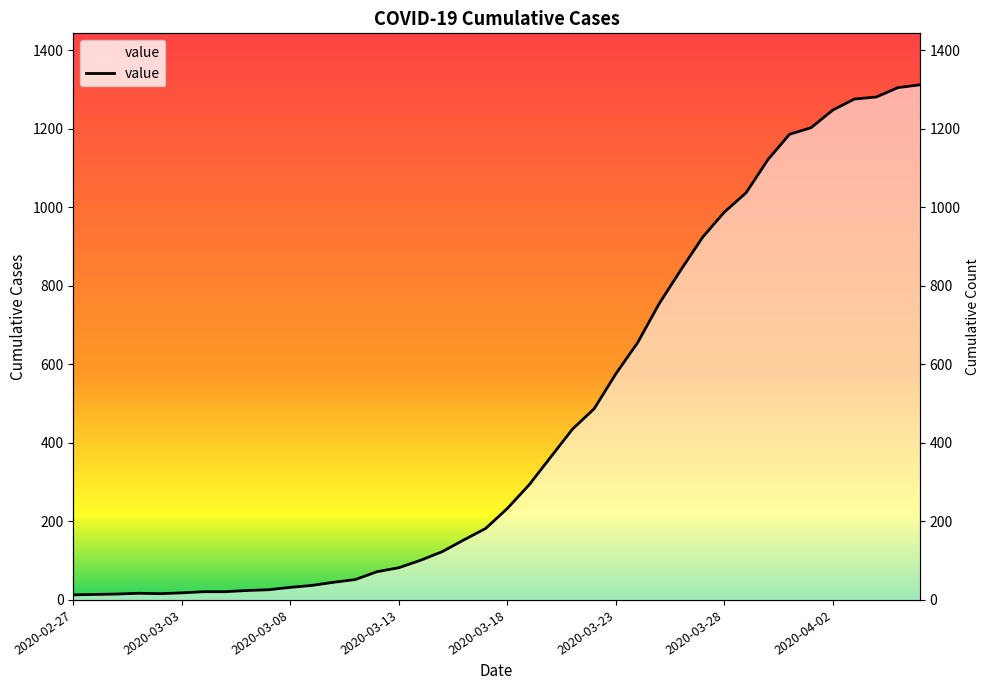

The value at 2020-02-27 is 6. True or false?

False